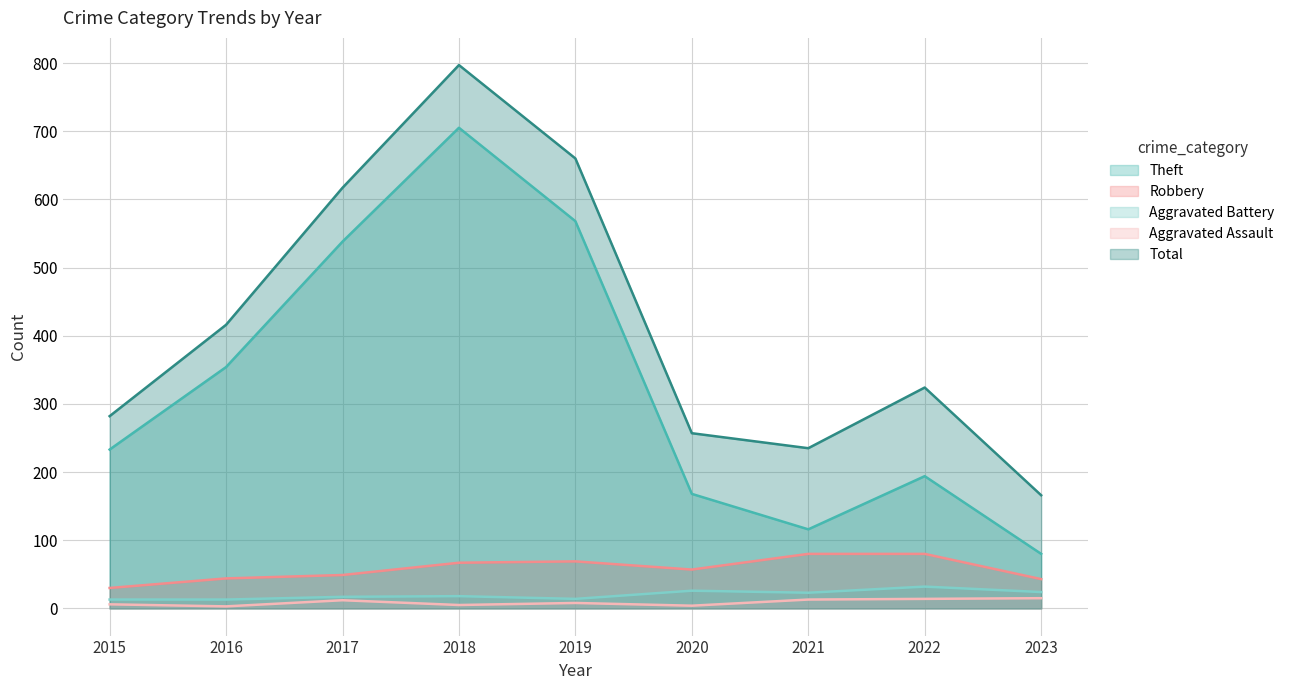

What value does the Aggravated Battery series have at 2017, to the nearest 5?

15